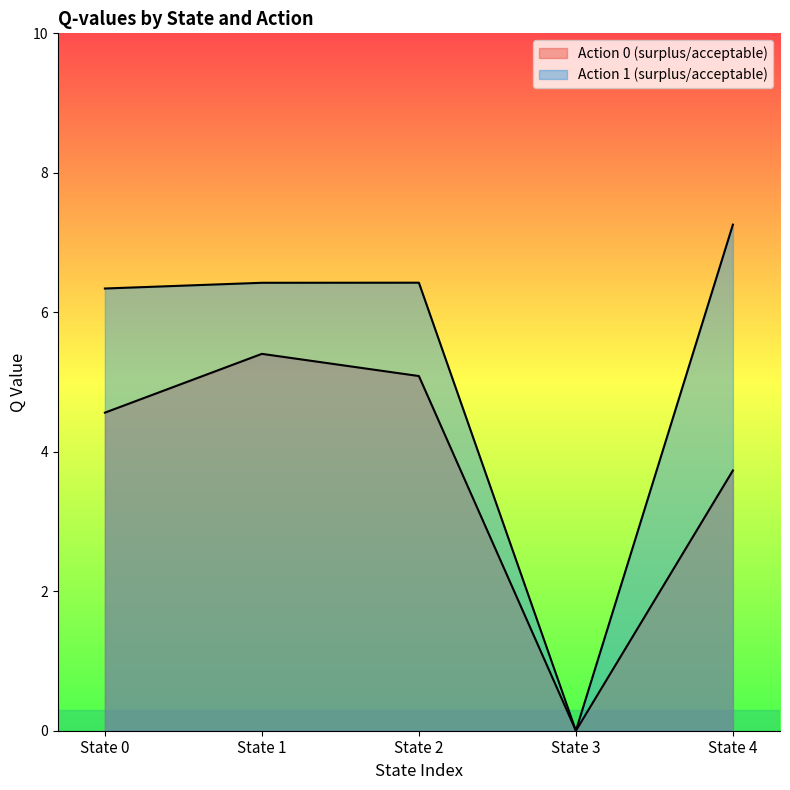

Which category has the highest value in the Action 1 (surplus/acceptable) series?

State 4